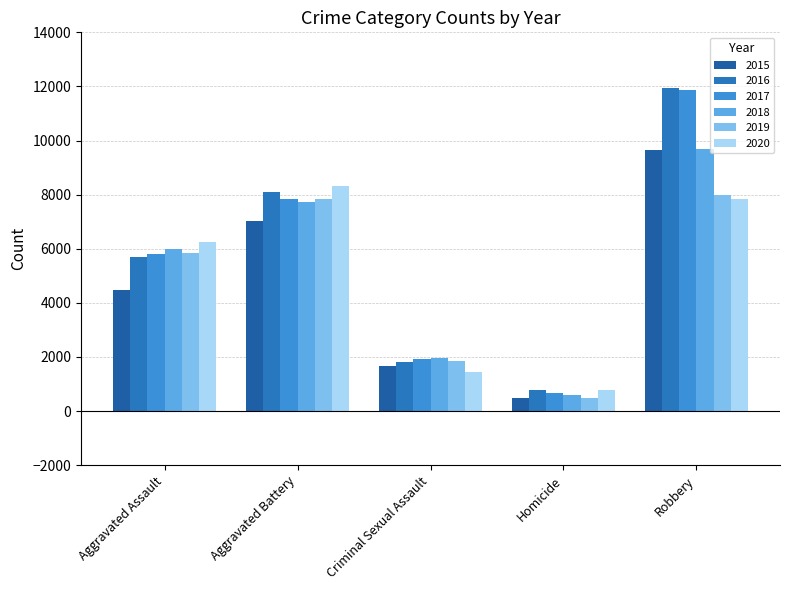

What is the difference between the second highest and second lowest values in the 2016 series?

6277